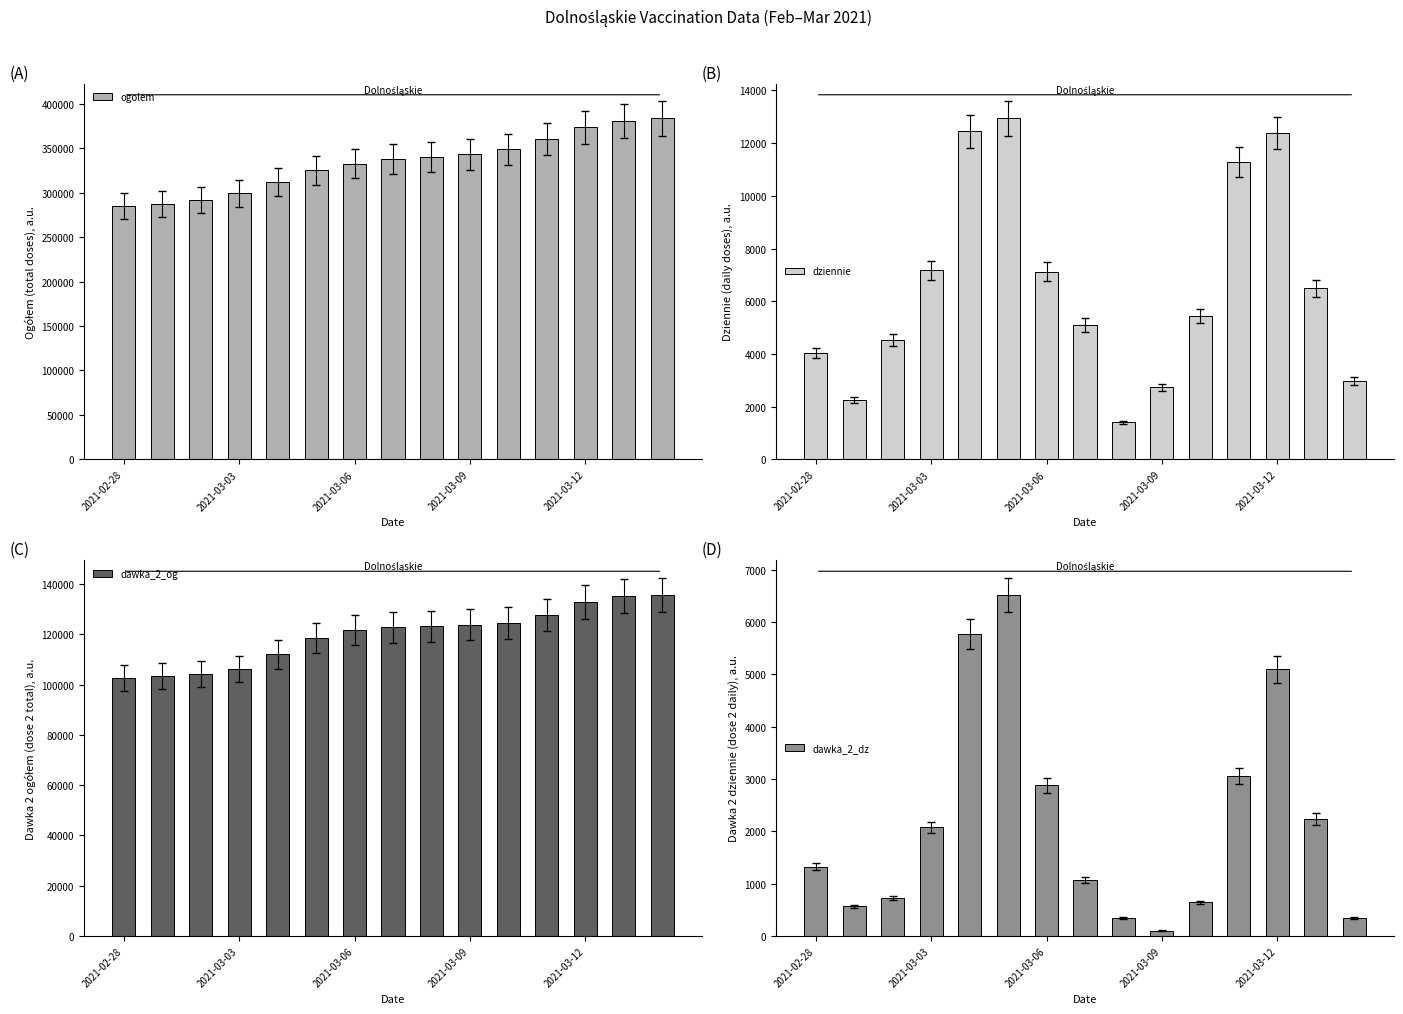

Which category has the lowest value in the dawka_2_dz series?

2021-03-09